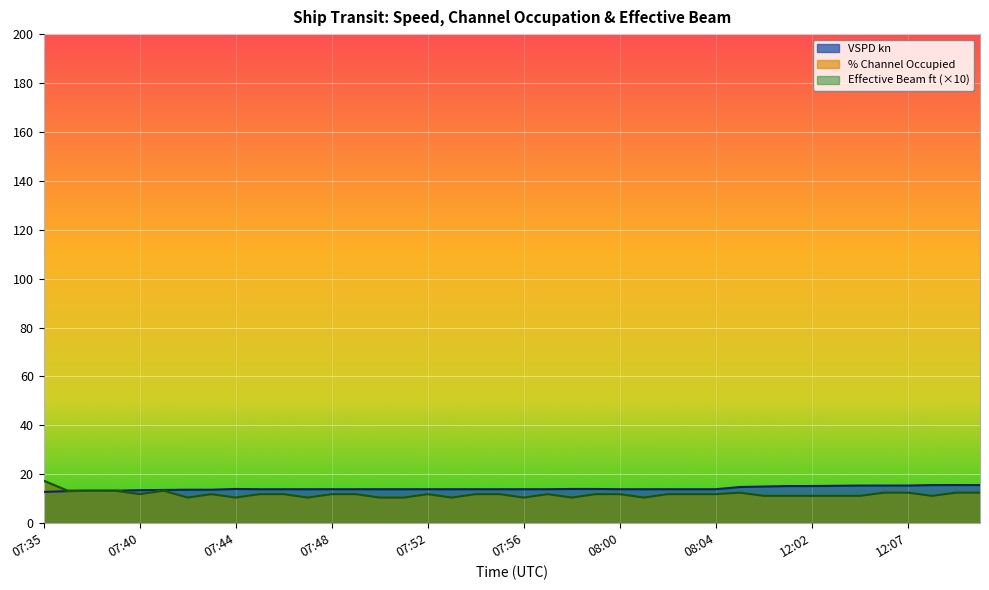

Which category has the highest value across all series?

07:35